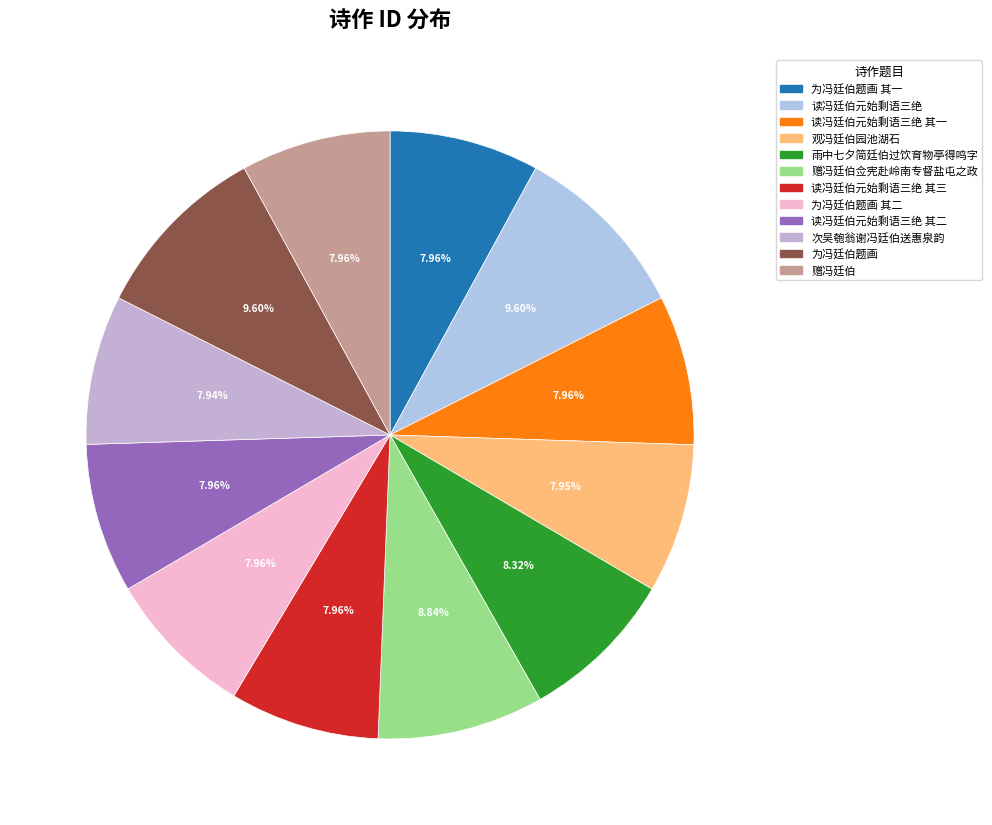

Does 读冯廷伯元始剩语三绝 其二 account for over 50% of the chart?

No